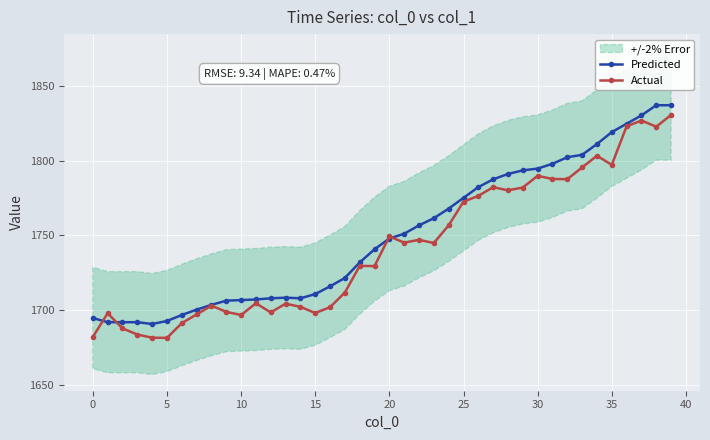

Is it true that Actual equals 1772.5 at 25?

True